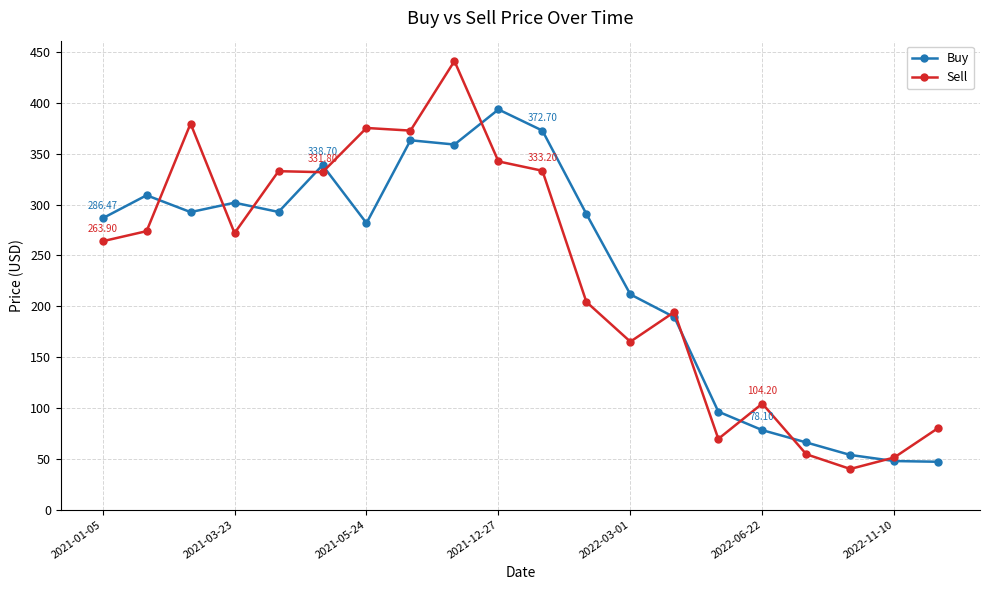

List the series in order of their peak value, lowest first.

Buy, Sell